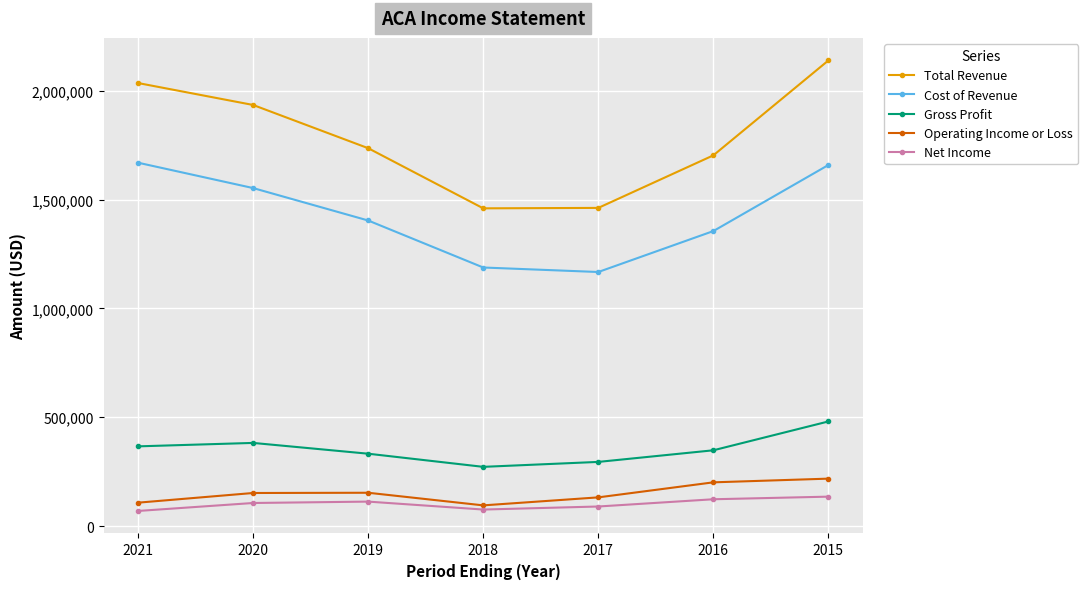

How many interior local valleys does the Cost of Revenue series have?

1